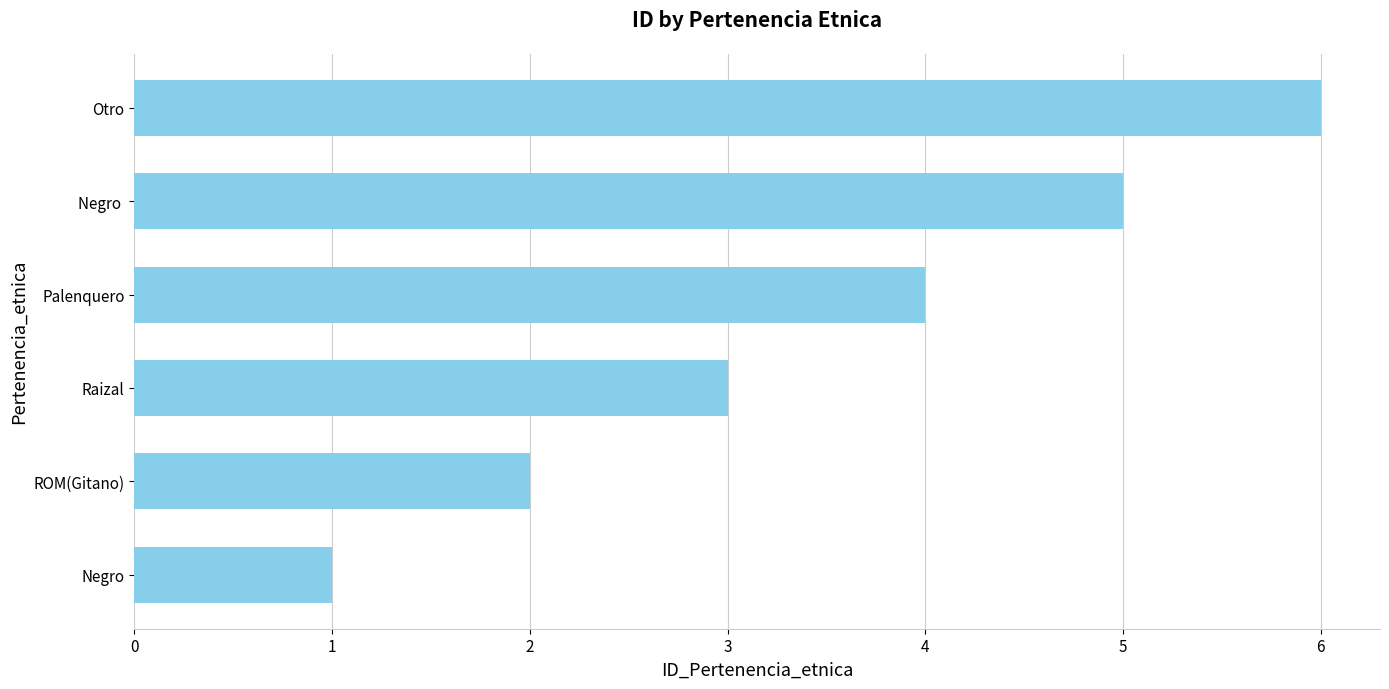

True or false: the data shows 10 at Otro.

False